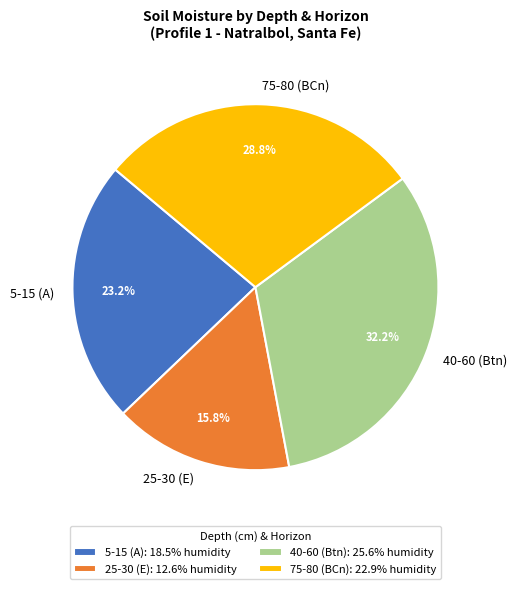

How much of the chart is everything except 75-80 (BCn)?

71.2%